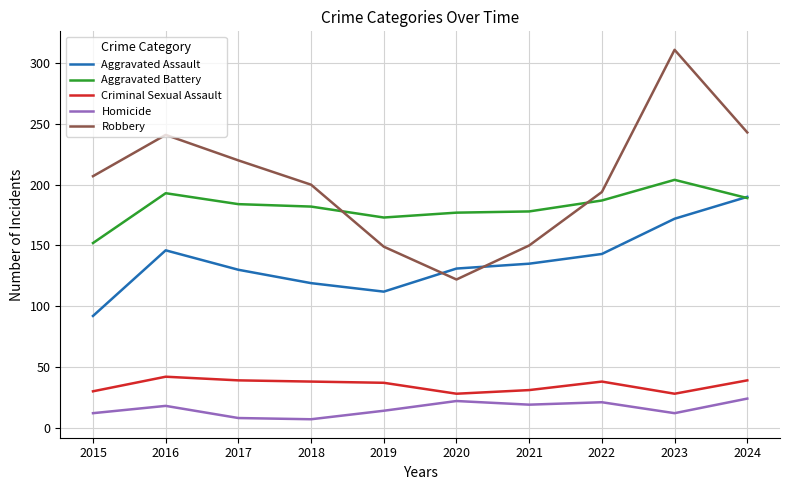

In Criminal Sexual Assault, how many points are higher than both neighbors (excluding endpoints)?

2